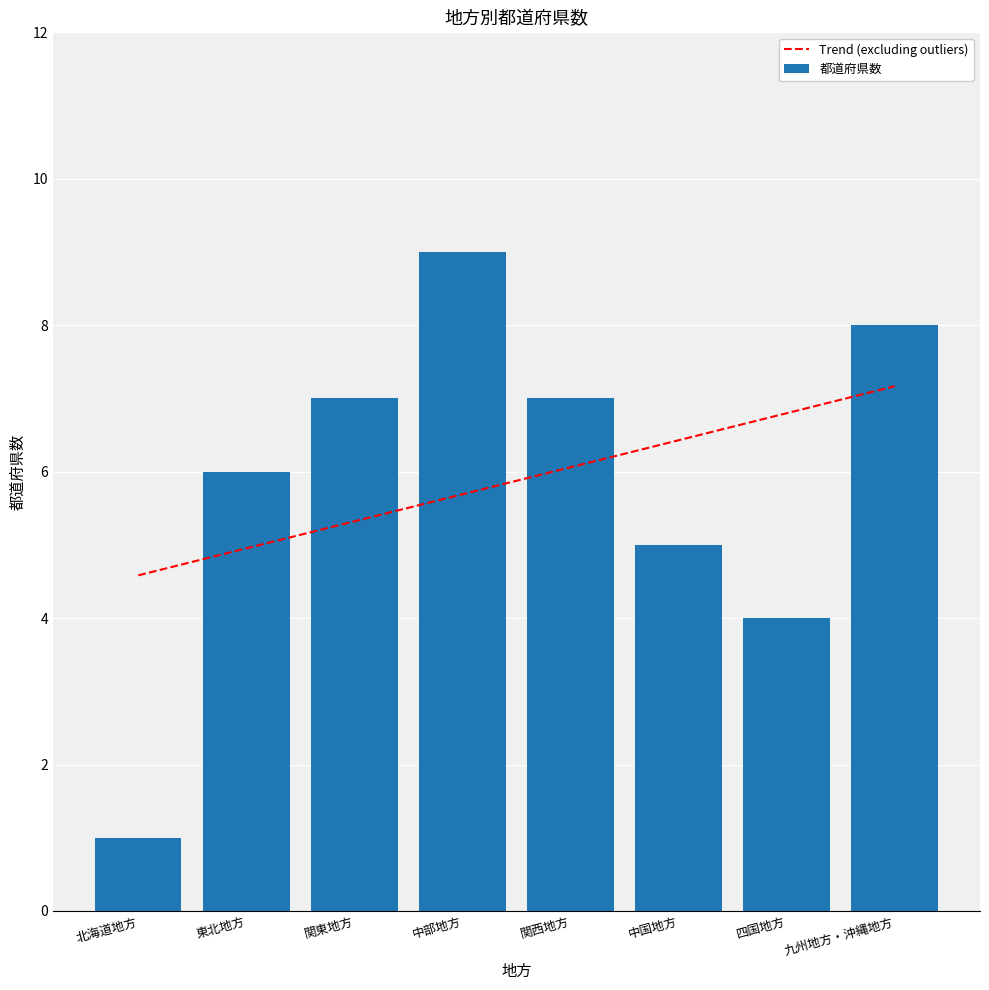

Reading right to left, what are all the values shown in this chart?

九州地方・沖縄地方=8	四国地方=4	中国地方=5	関西地方=7	中部地方=9	関東地方=7	東北地方=6	北海道地方=1